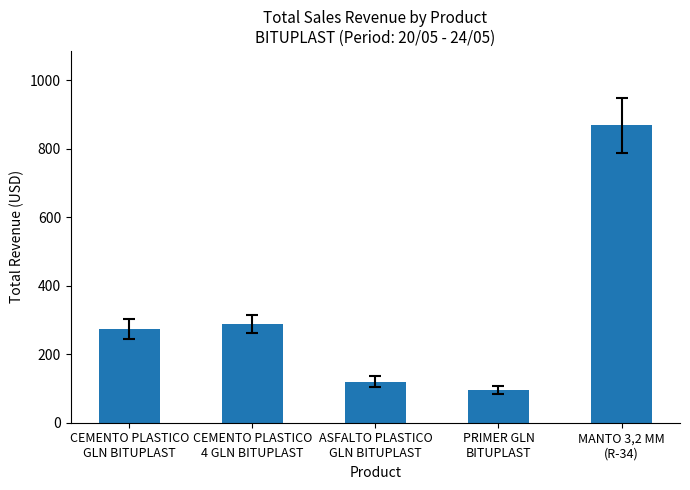

Reading left to right, list all the values displayed in this chart.

273	288	120	96	868